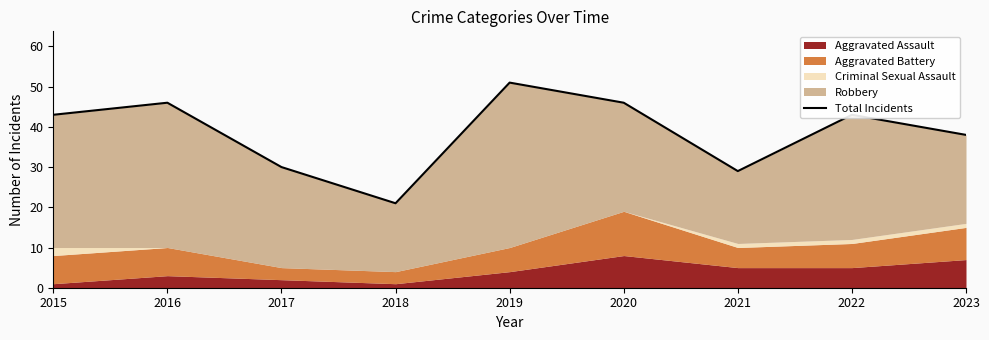

True or false: the data has more than 1 interior local peaks.

True